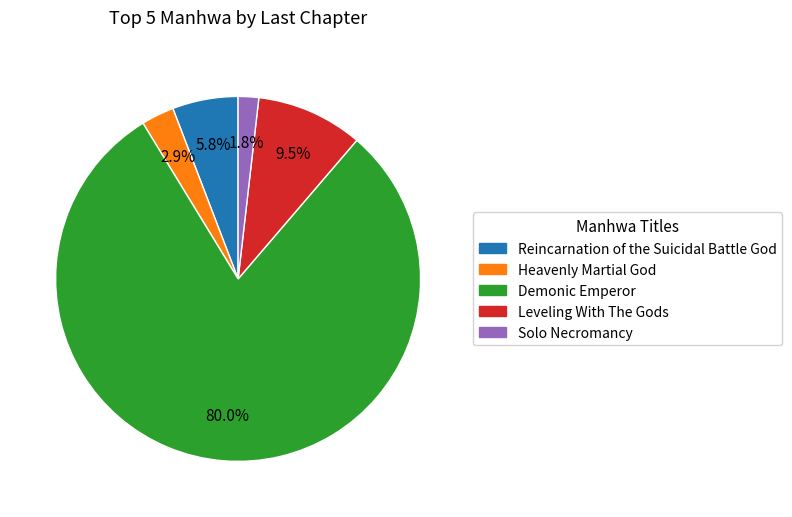

Is it true that Solo Necromancy is 2% of the pie?

True